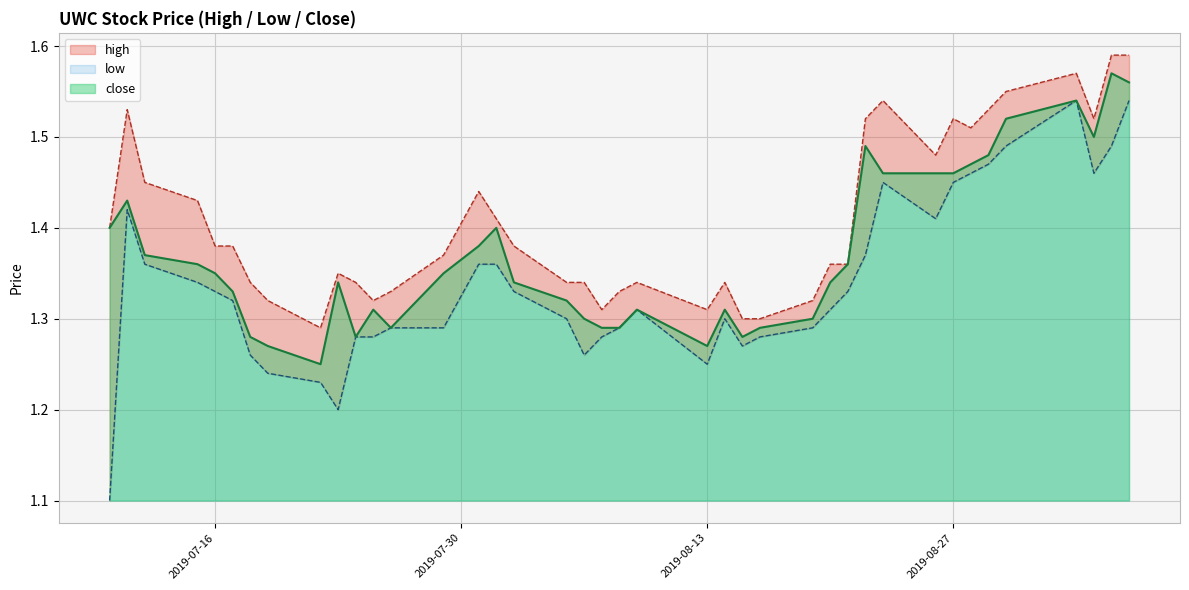

How many close values are between 1 and 2?

40